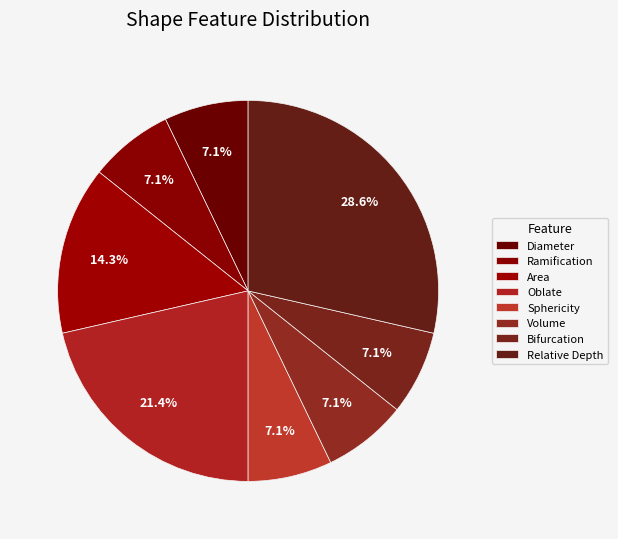

How many segments does this pie chart have?

8